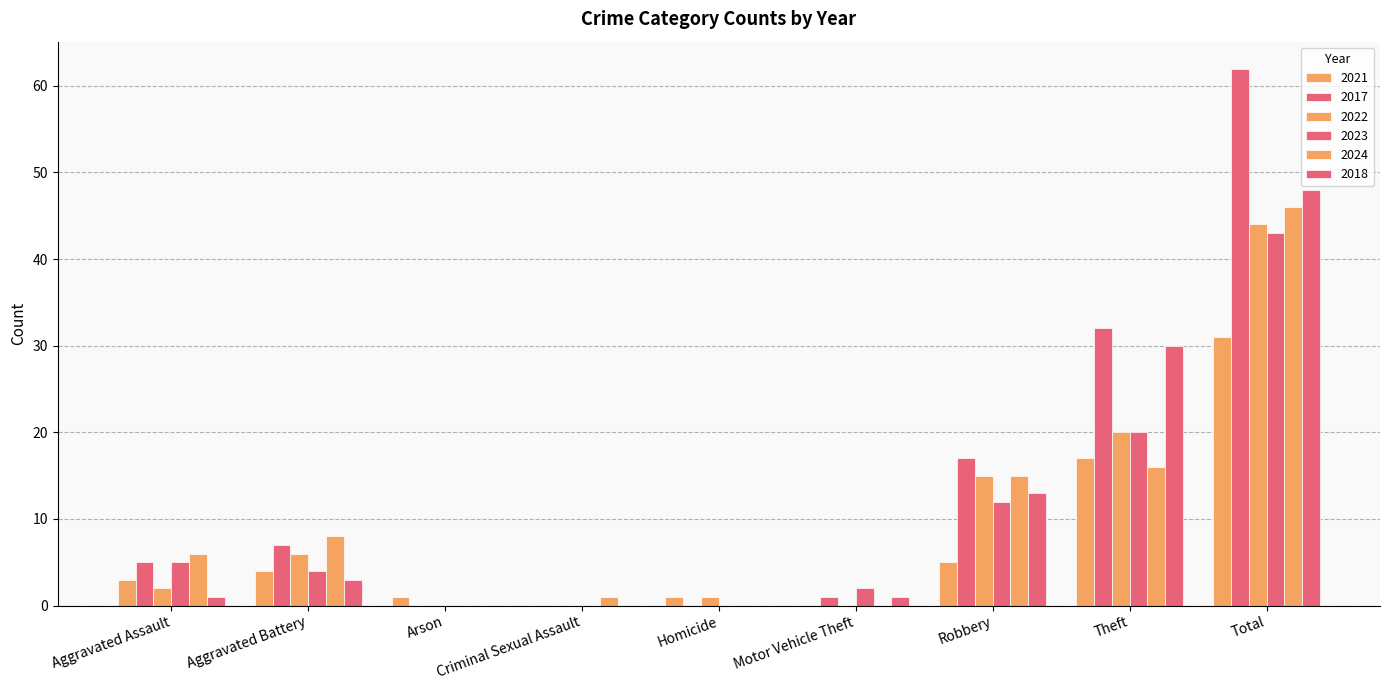

How many distinct data groups are displayed?

6